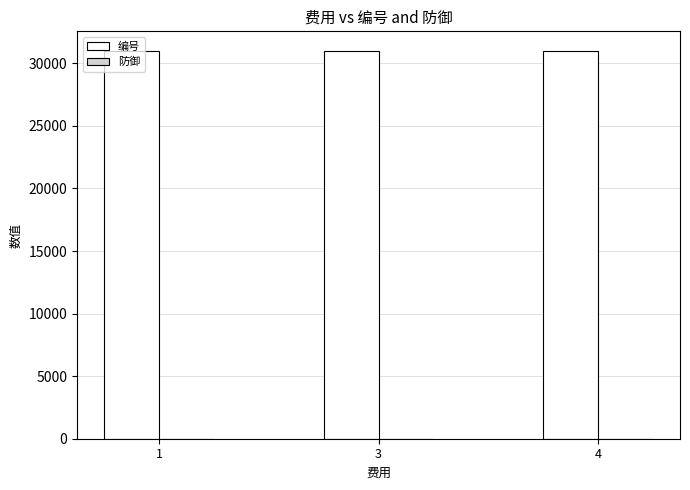

The value of 编号 at 1 is 15004. True or false?

False